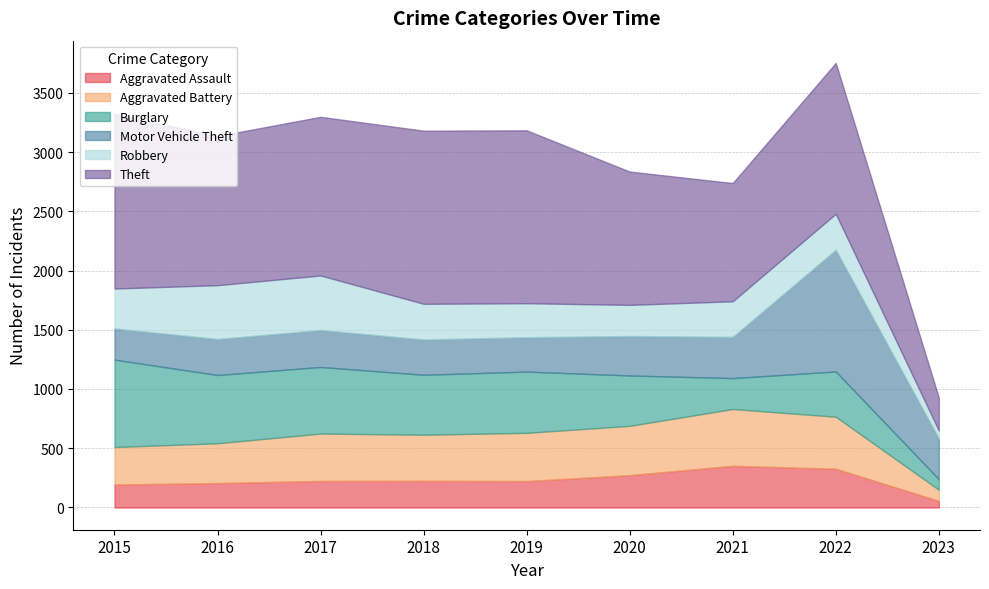

True or false: Aggravated Assault has a value of 104 at 2022.

False